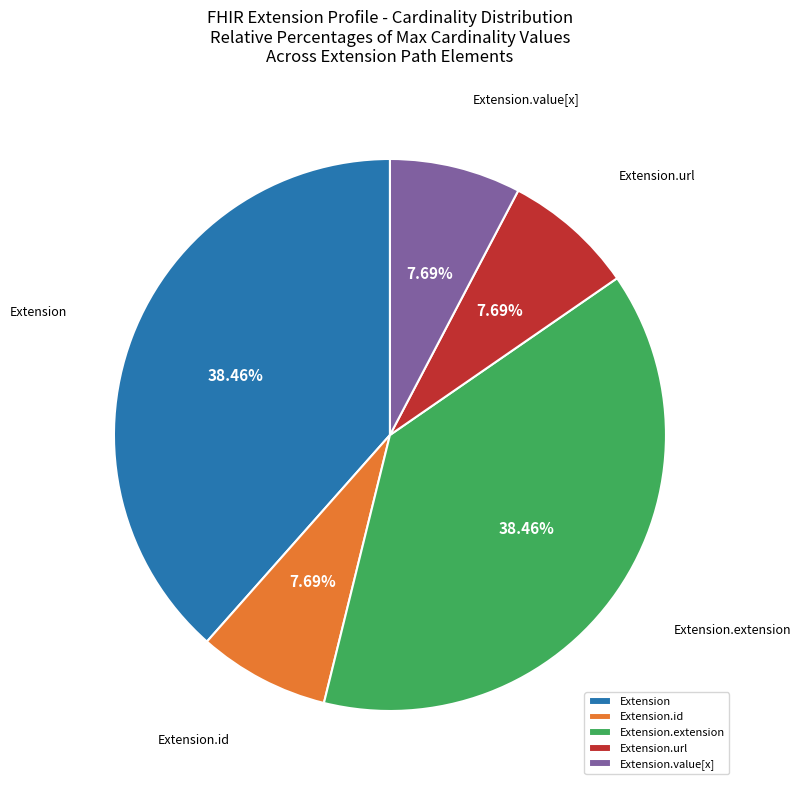

Is there a majority slice in this chart?

No